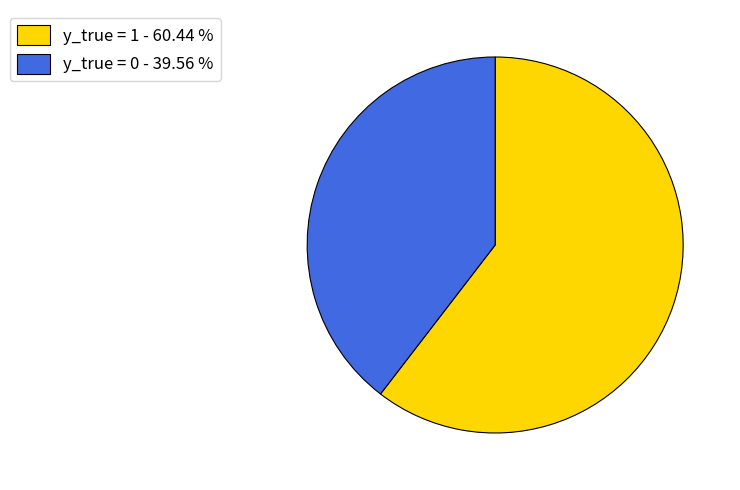

Which slice is the smallest?

y_true = 0 - 39.56 %